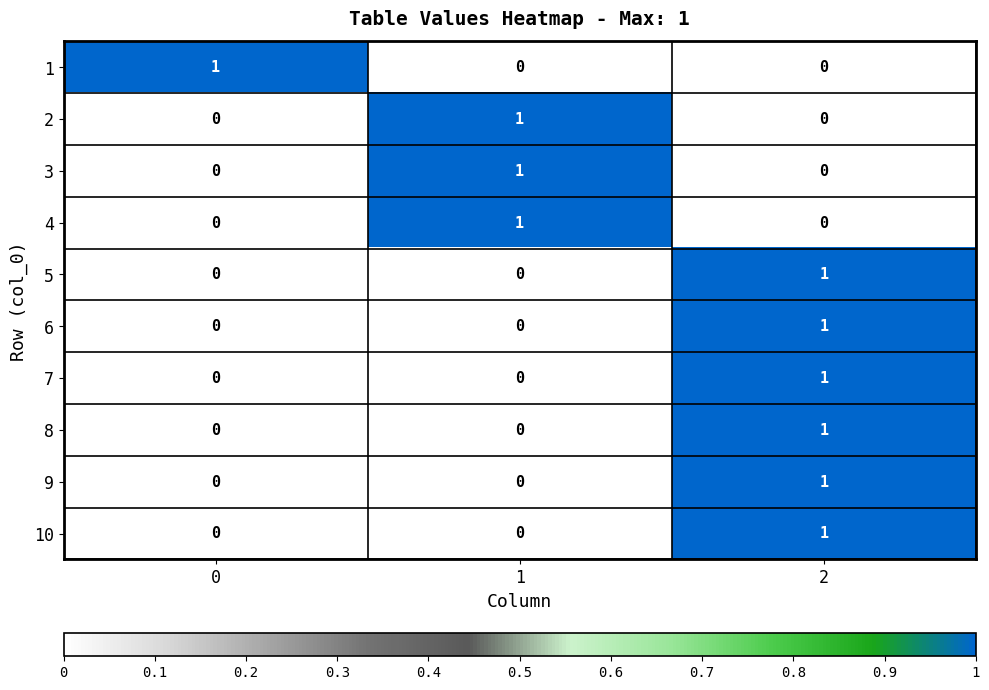

How many values in the 3 series exceed 0?

1